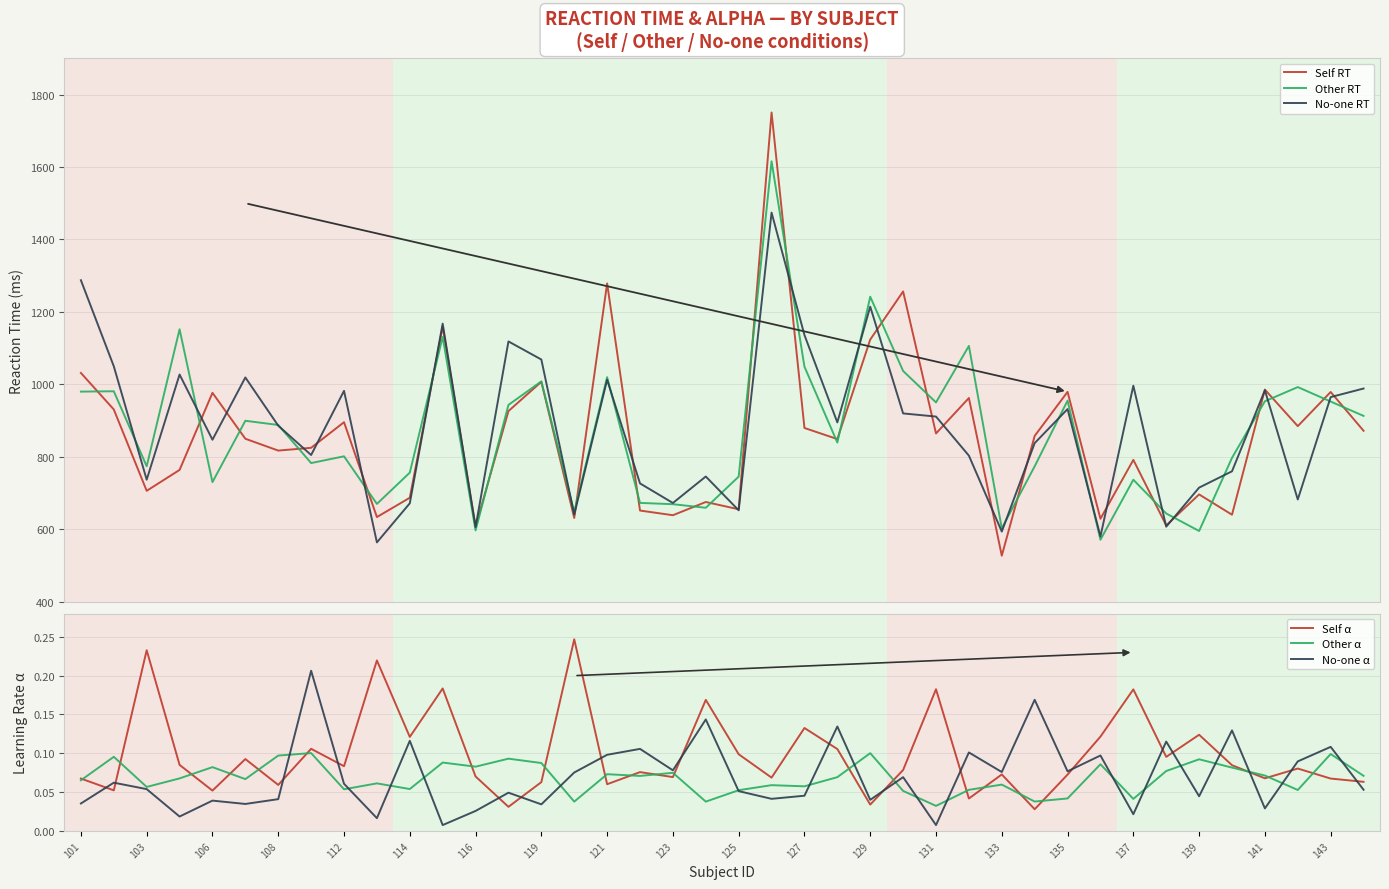

True or false: No-one α has more than 2 interior local peaks.

True